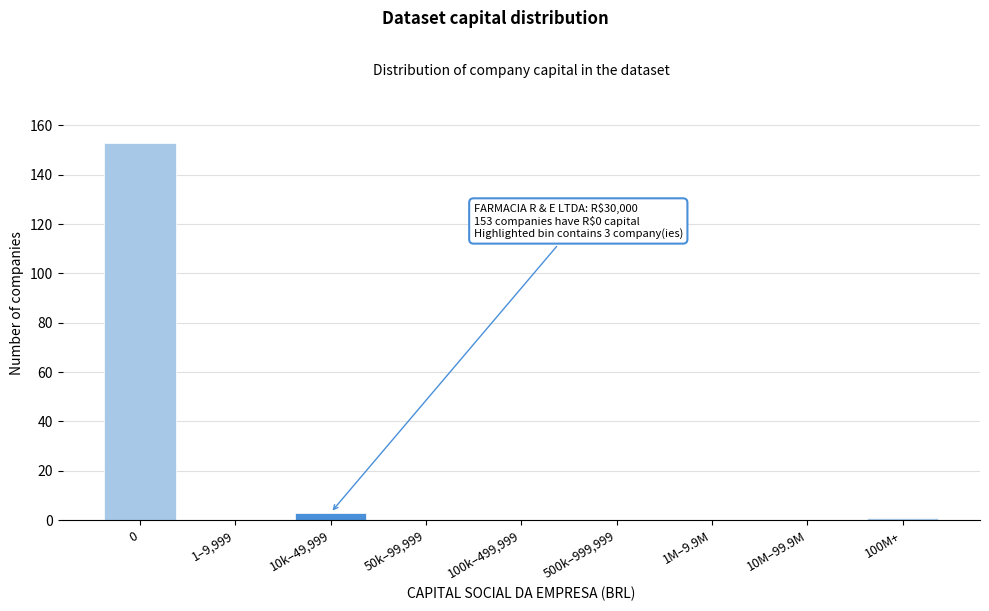

Reading left to right, list all the values displayed in this chart.

0=153	1–9,999=0	10k–49,999=3	50k–99,999=0	100k–499,999=0	500k–999,999=0	1M–9.9M=0	10M–99.9M=0	100M+=1